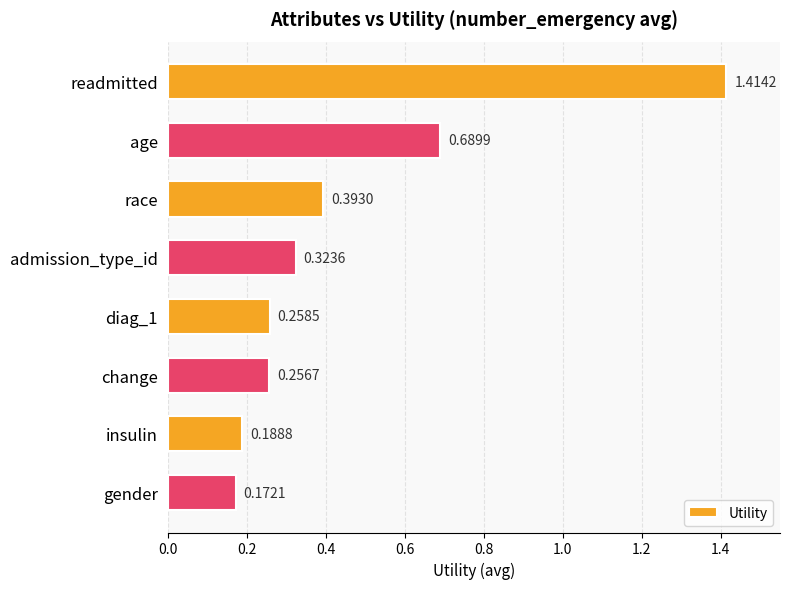

Rank the categories by value from lowest to highest.

gender, insulin, change, diag_1, admission_type_id, race, age, readmitted